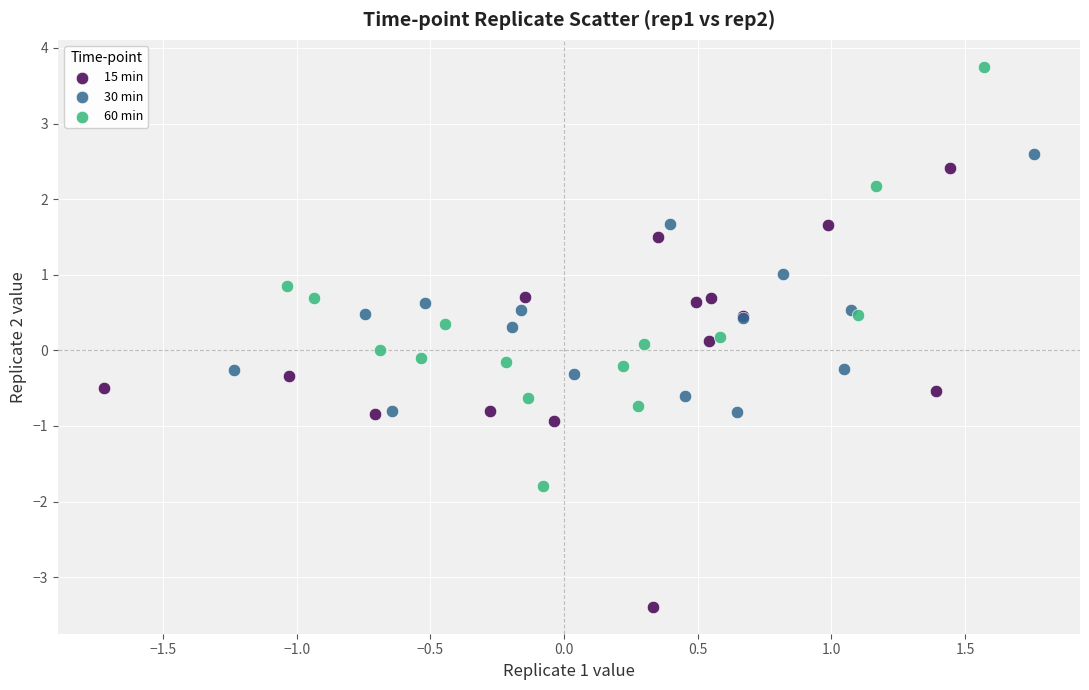

Which series contains the lowest Y value?

15 min